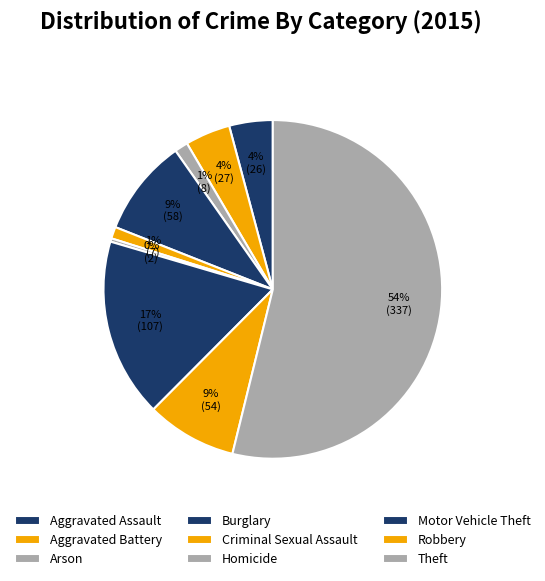

What percentage is the Theft slice, to the nearest percent?

54%